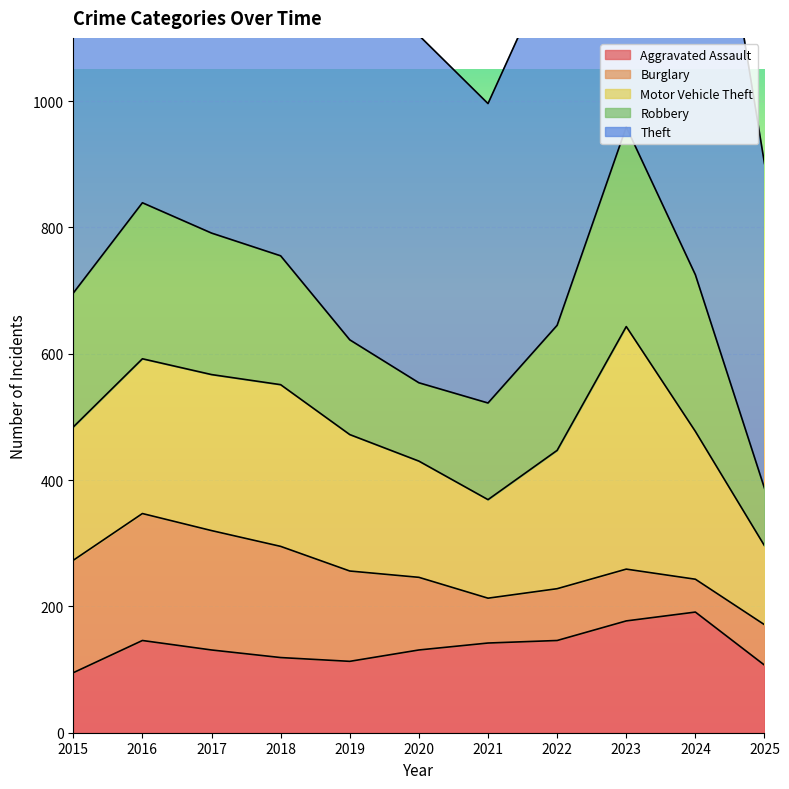

The Burglary series shows 17 at 2023. True or false?

False